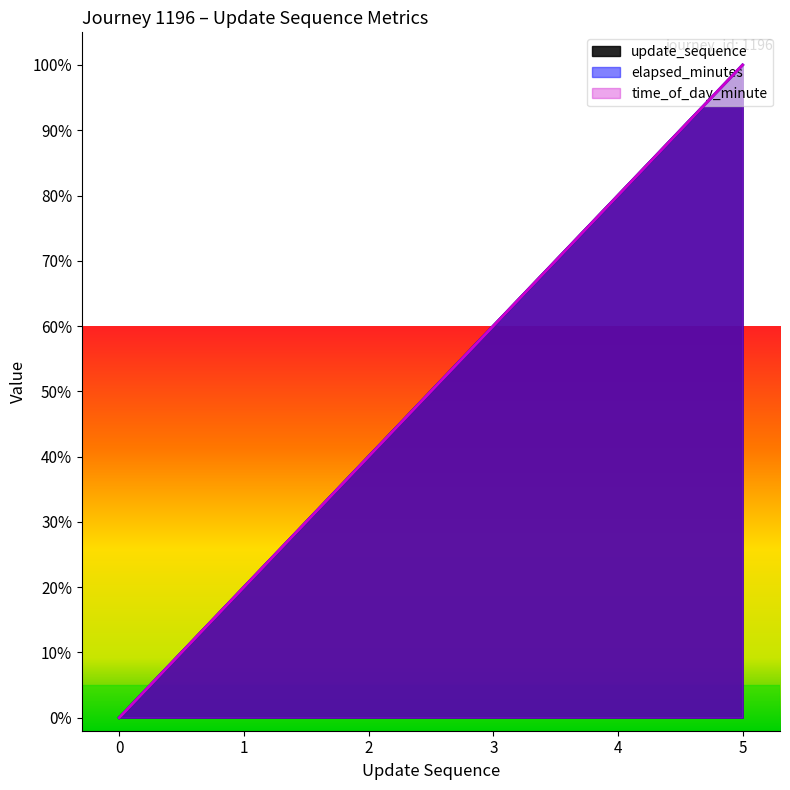

Which series changed the most between 1 and 3?

update_sequence